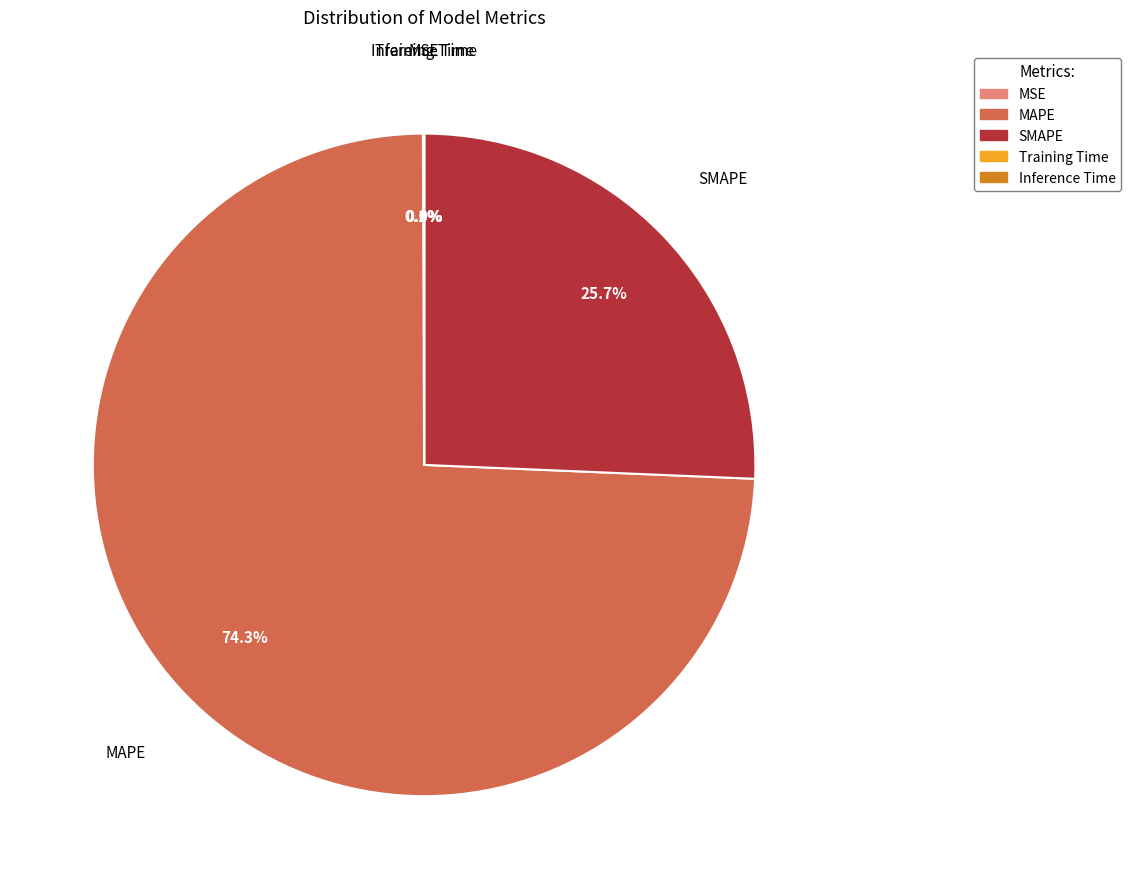

Which category has the biggest portion of the pie?

MAPE